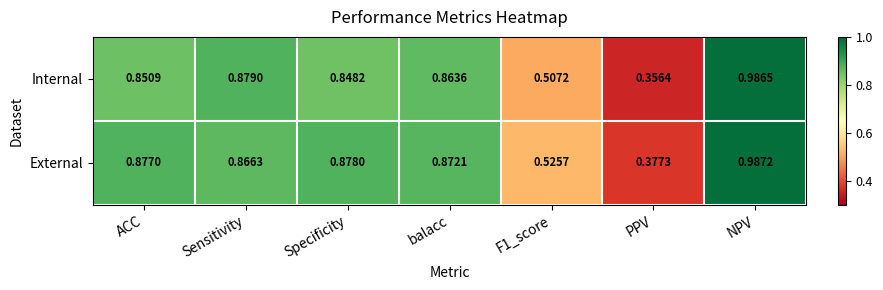

List the series in order of their overall mean, highest first.

External, Internal